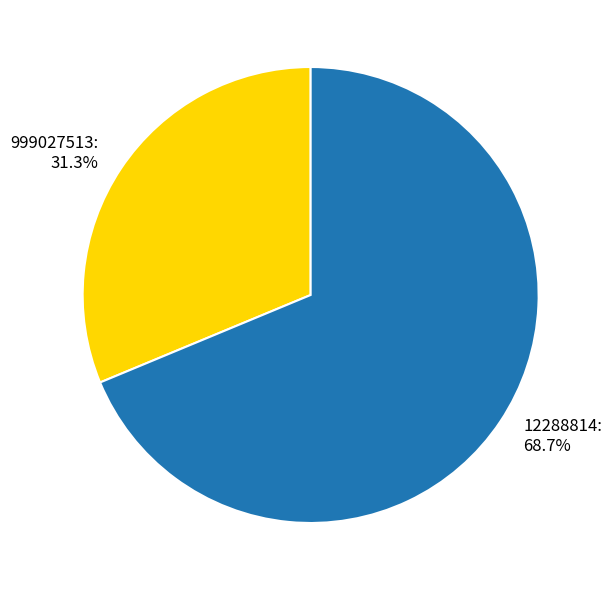

What percentage is NOT represented by 999027513?

68.7%